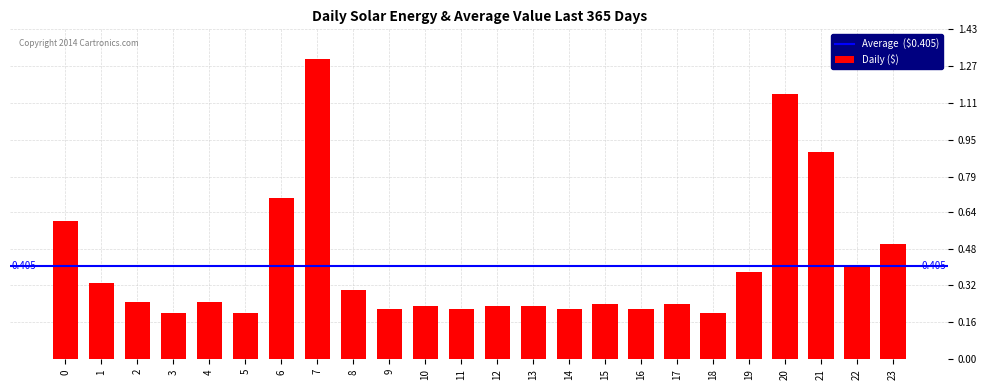

How many bars are there in total?

24